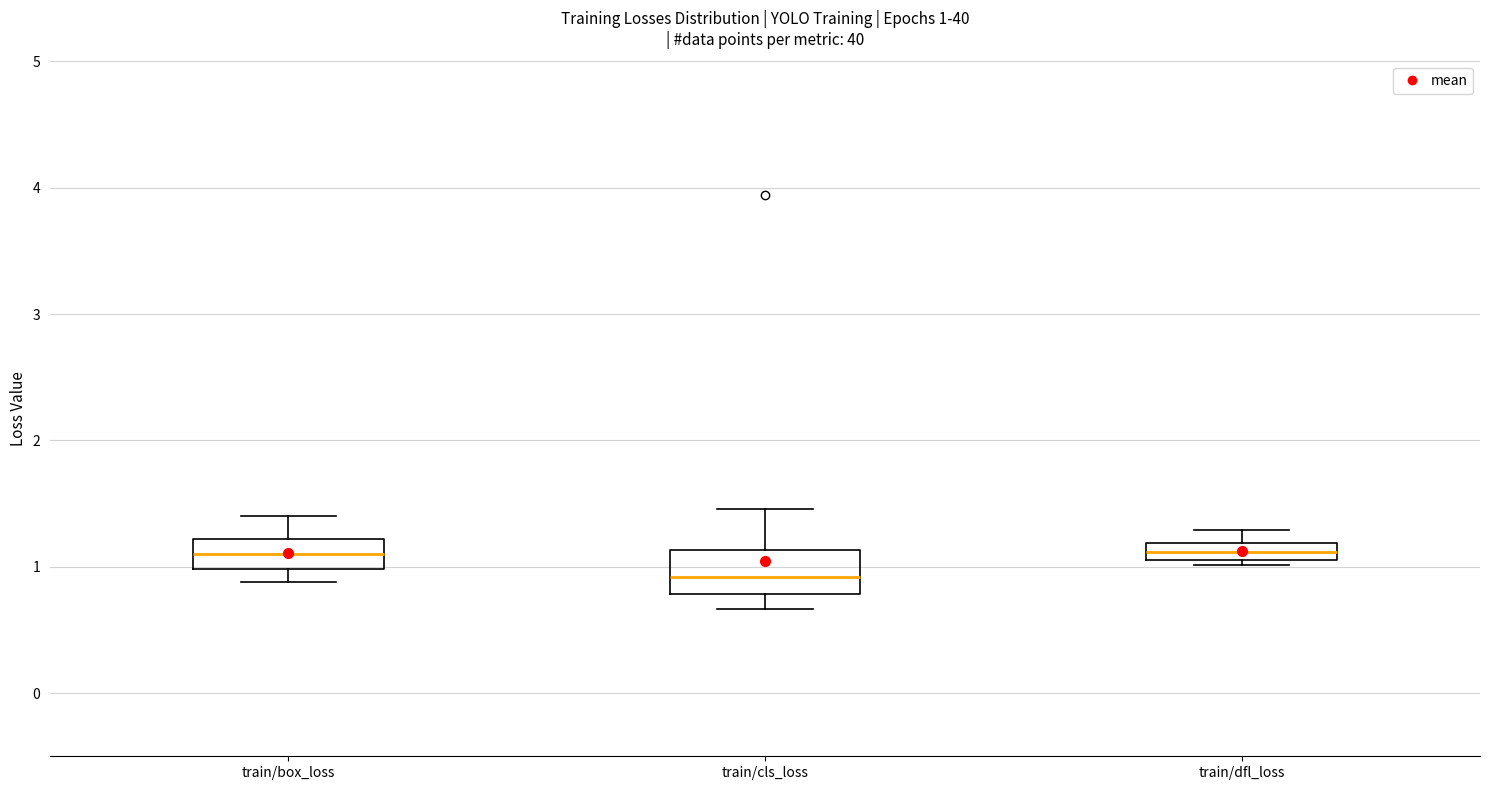

Comparing the boxes themselves (not the whiskers), which one is the tallest?

train/cls_loss